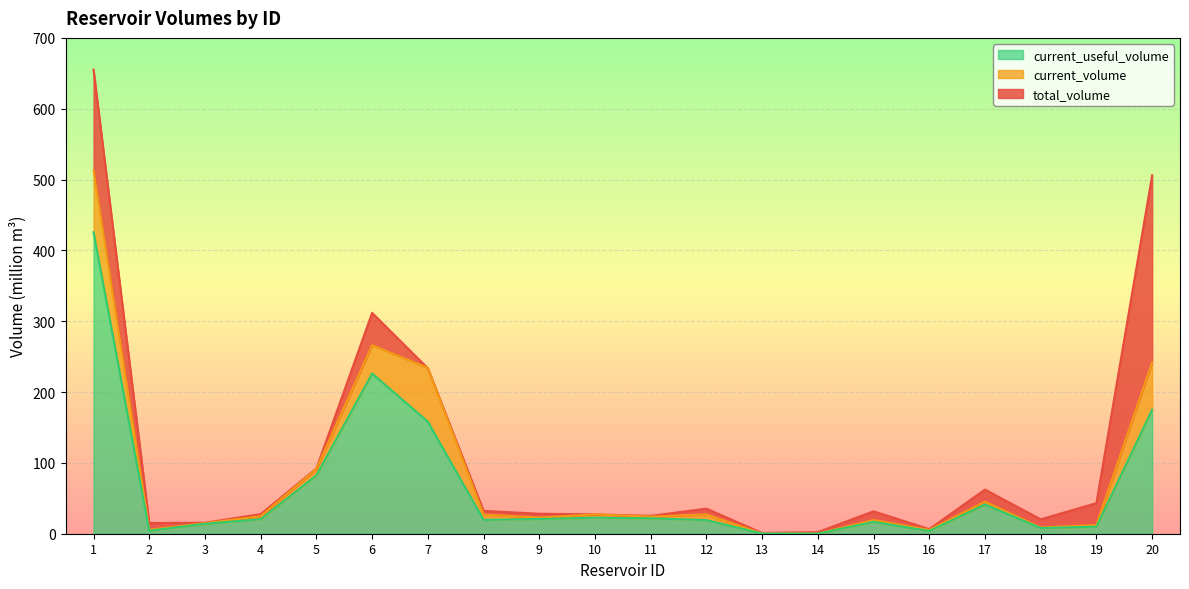

Rank the series by their maximum value, from lowest to highest.

current_useful_volume, current_volume, total_volume